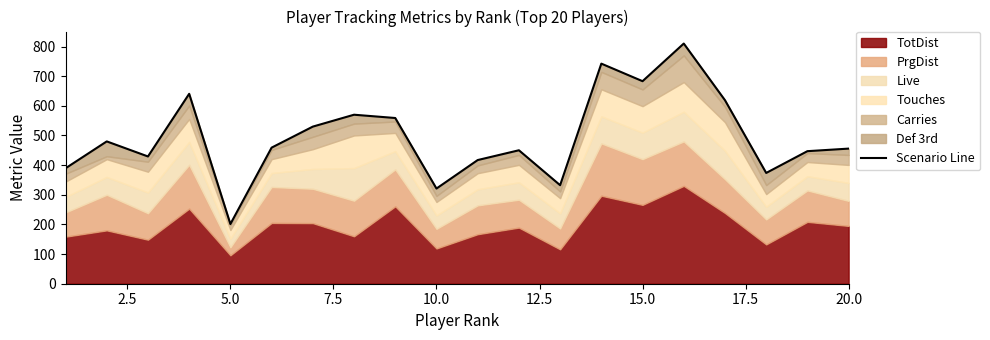

How many values are below 458?

10